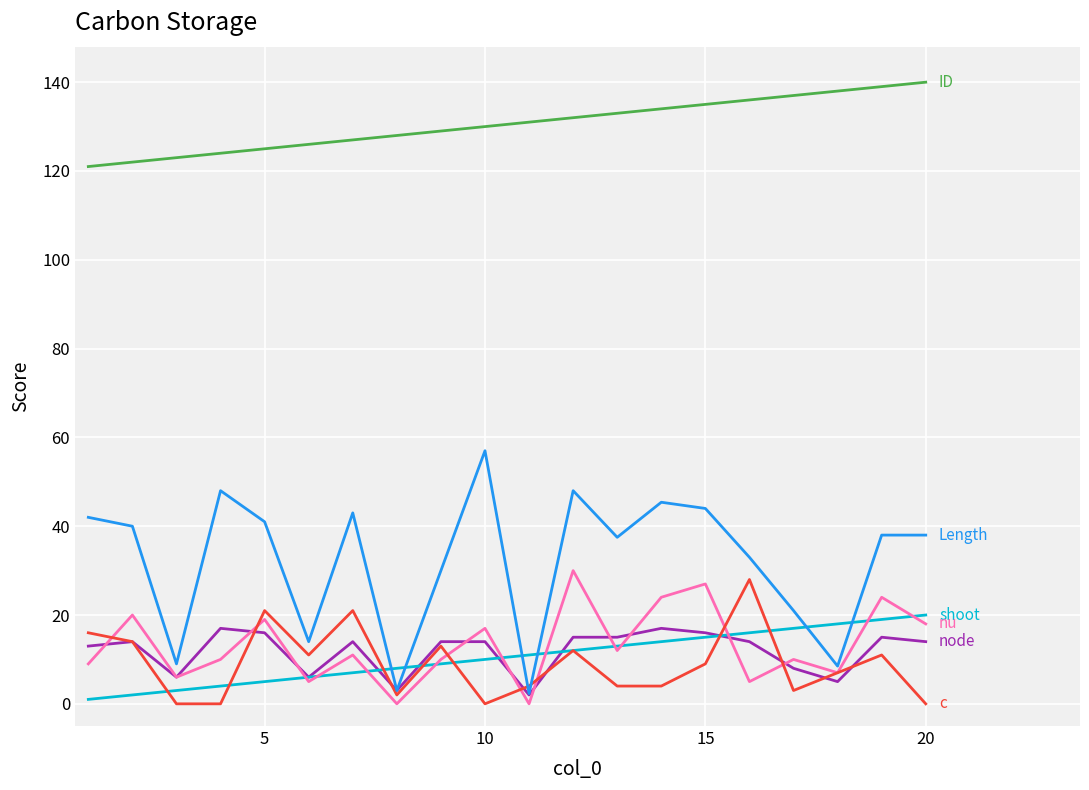

What is the greatest value displayed?

140.0